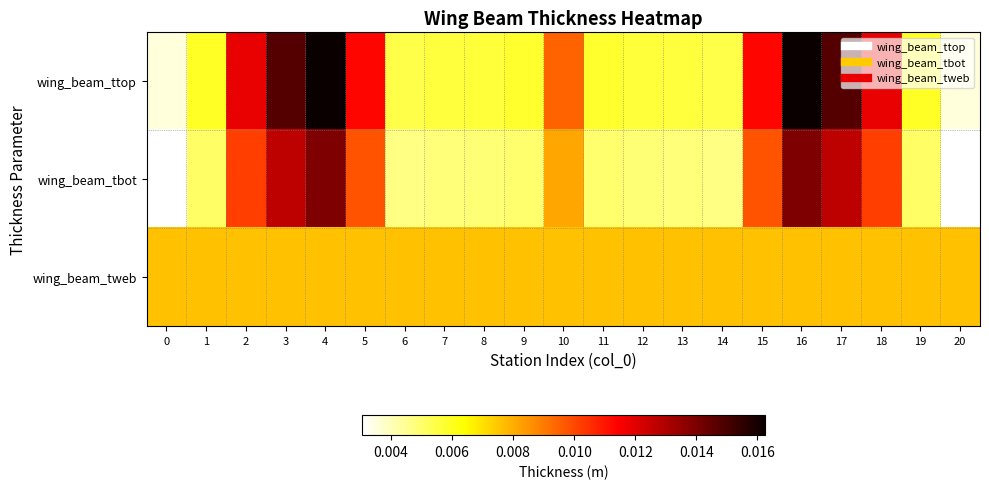

Between 19 and 7, which is larger?

19